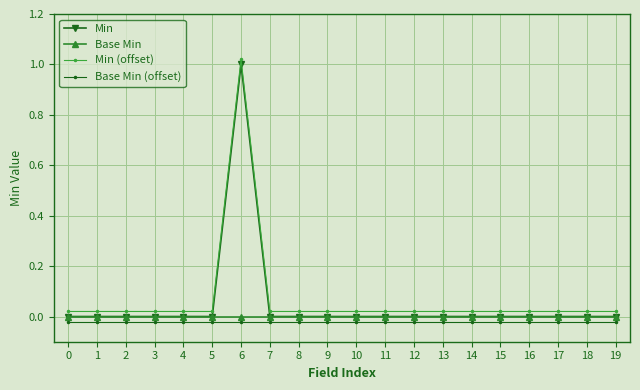

True or false: Min (offset) has a value of 0.0 at 13.

True